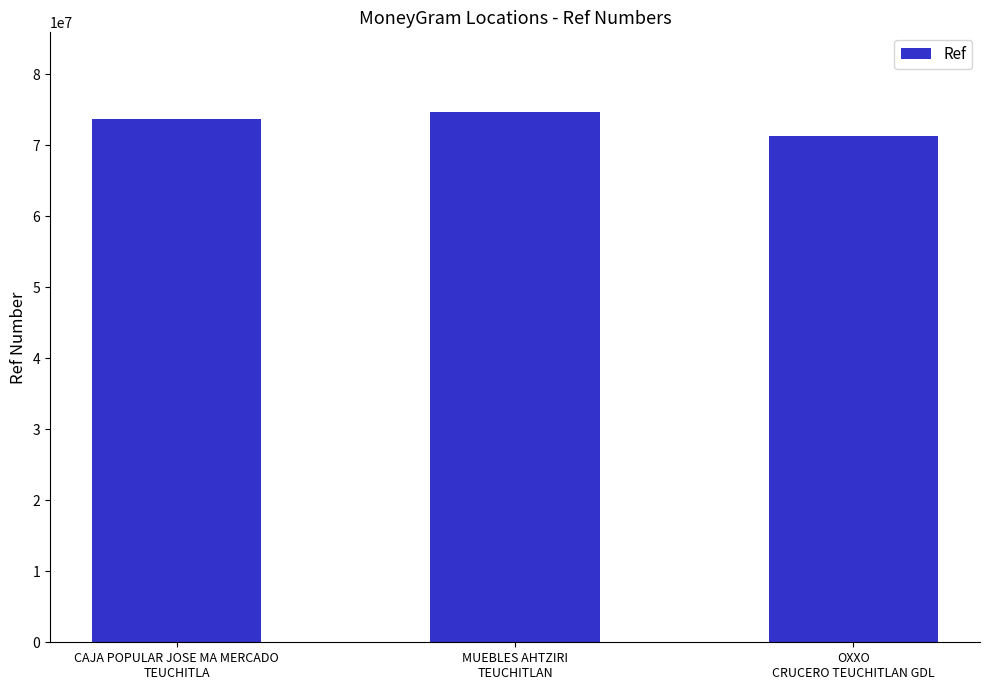

How many series are shown in this chart?

1